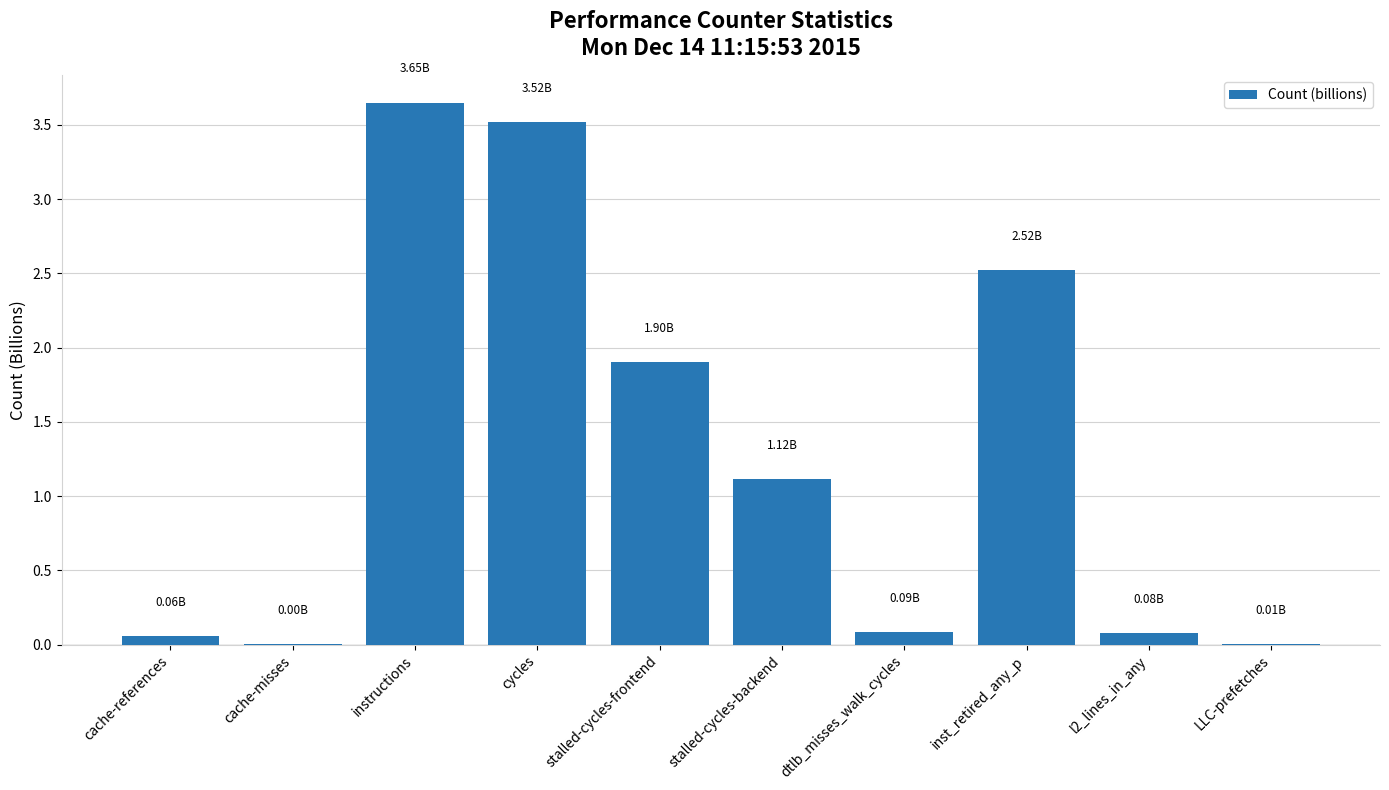

Where does the data first go above 1?

instructions